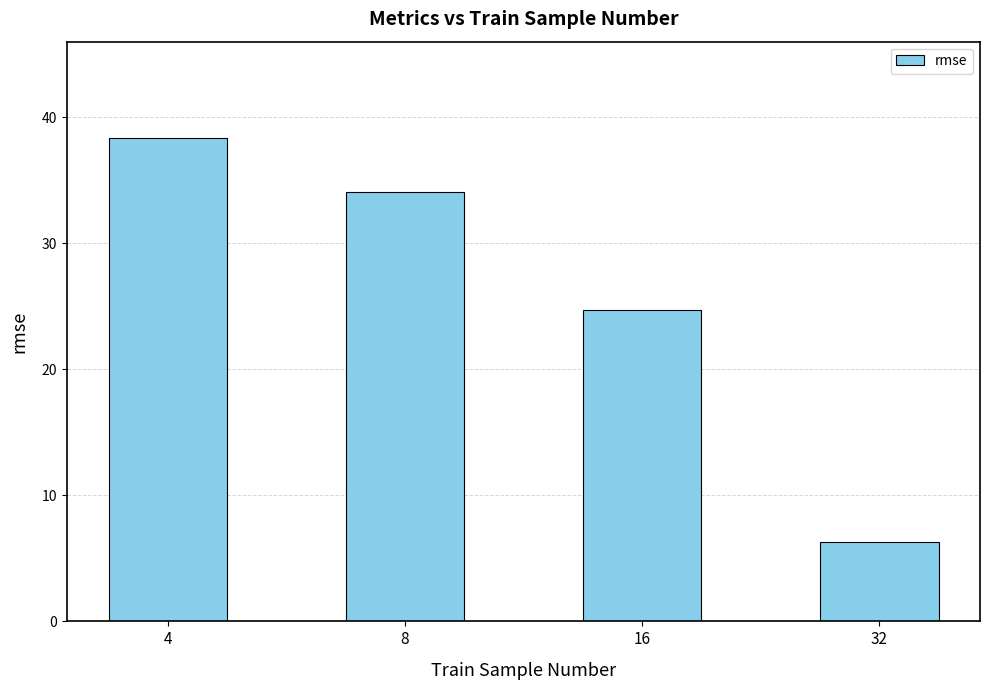

Rank the categories by value from lowest to highest.

32, 16, 8, 4